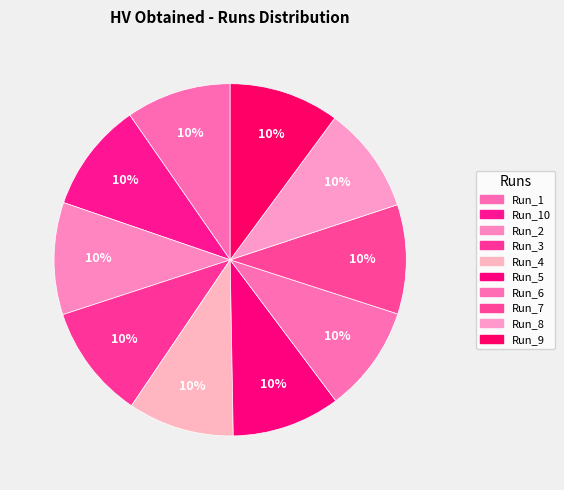

What is the largest slice in the pie chart?

Run_3